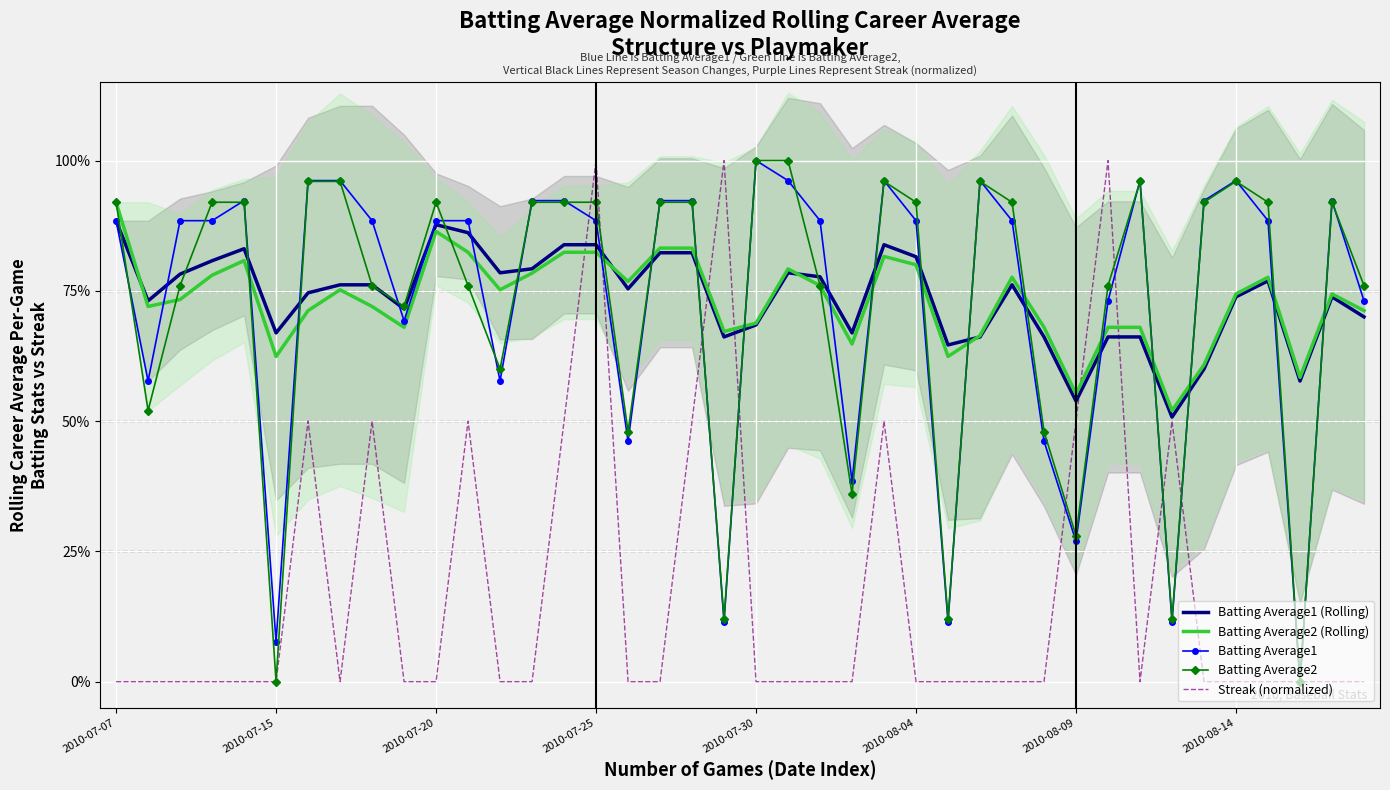

What is the sum of the Batting Average1 values at 33 and 32?

1.1